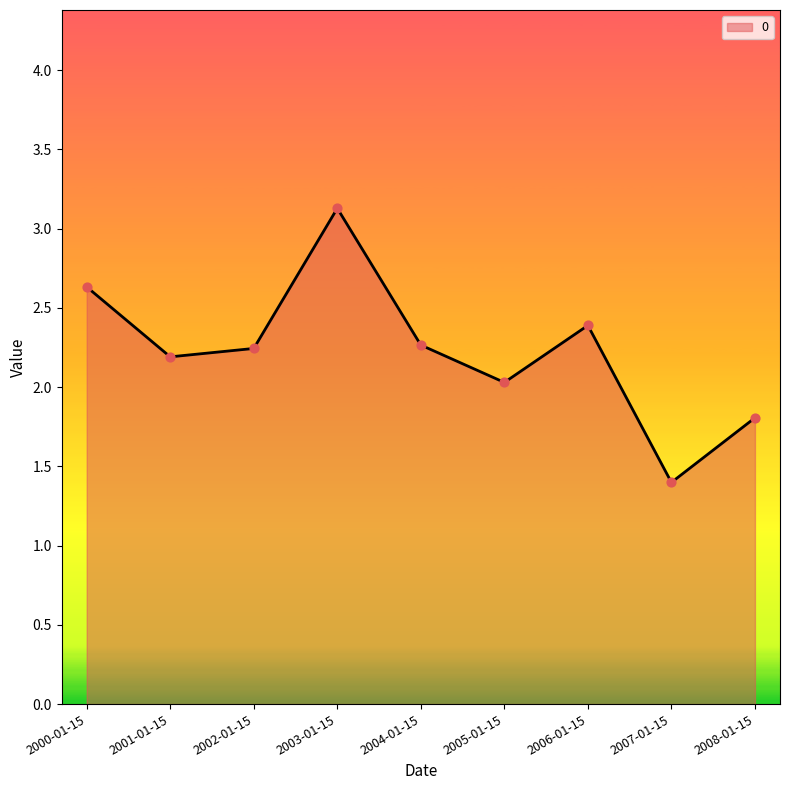

What is the change in value from 2001-01-15 to 2006-01-15?

+0.2